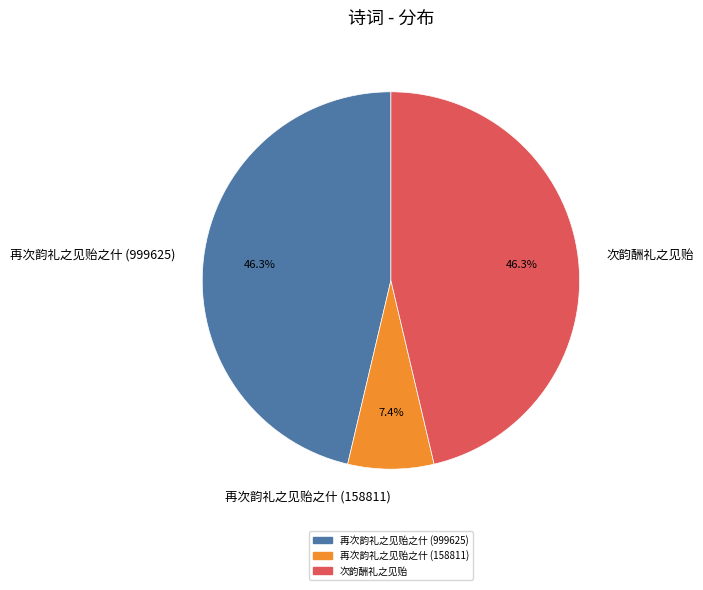

What percentage is the 次韵酬礼之见贻 slice, to the nearest percent?

46%